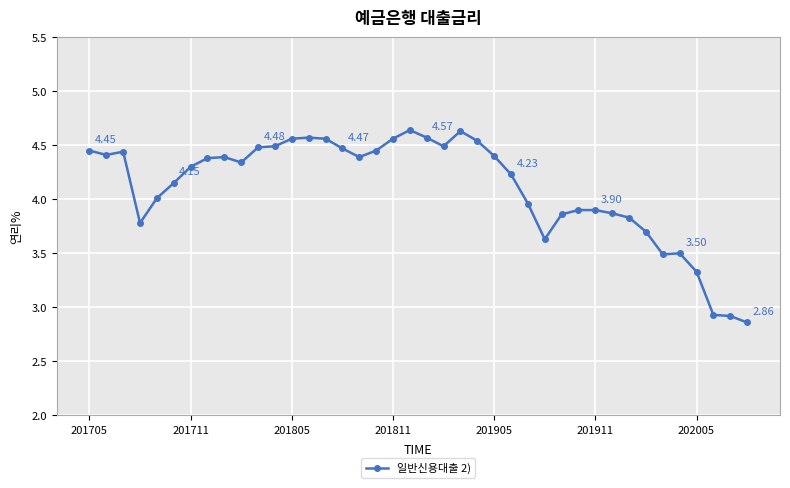

What is the difference between the maximum and minimum values?

1.8